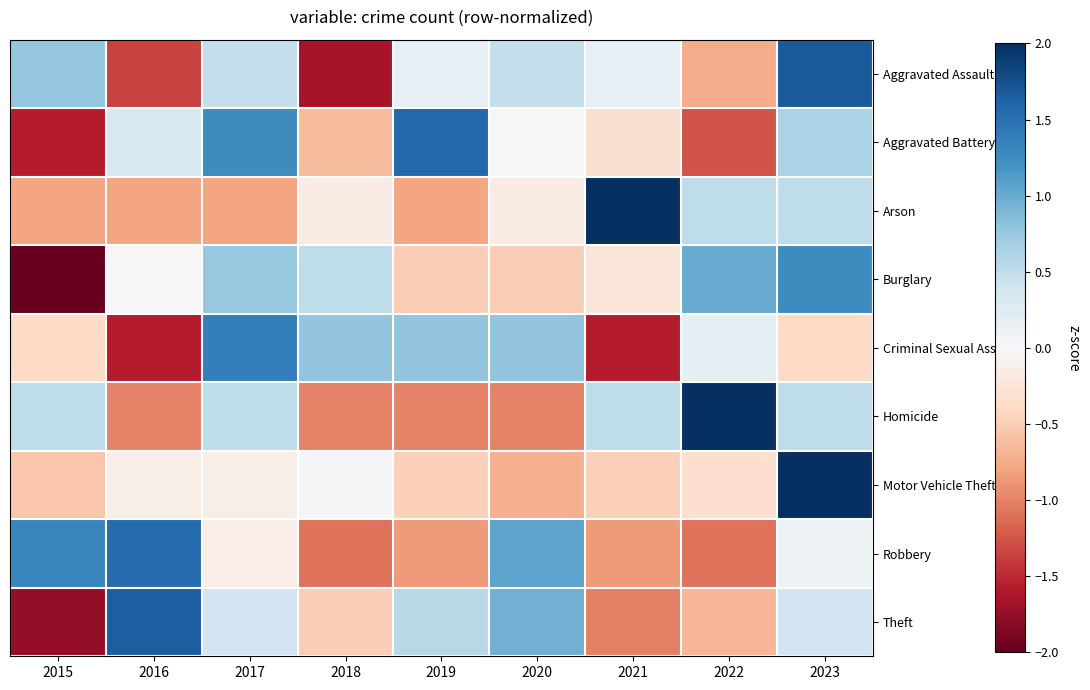

Rank the series at 2018 from lowest to highest value.

Aggravated Assault, Robbery, Homicide, Aggravated Battery, Theft, Arson, Motor Vehicle Theft, Burglary, Criminal Sexual Assault